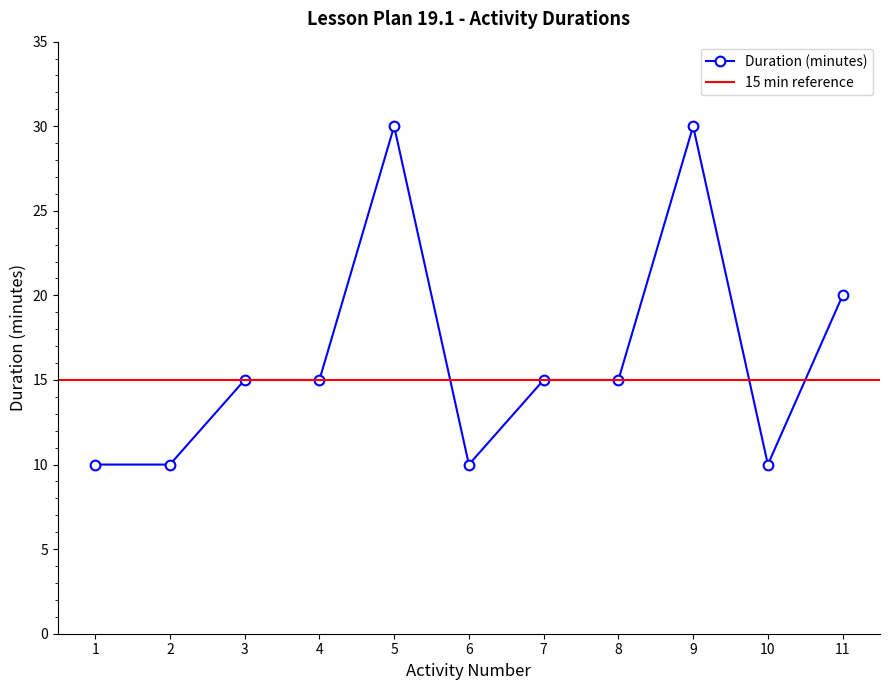

True or false: the data shows 30 at 9.

True